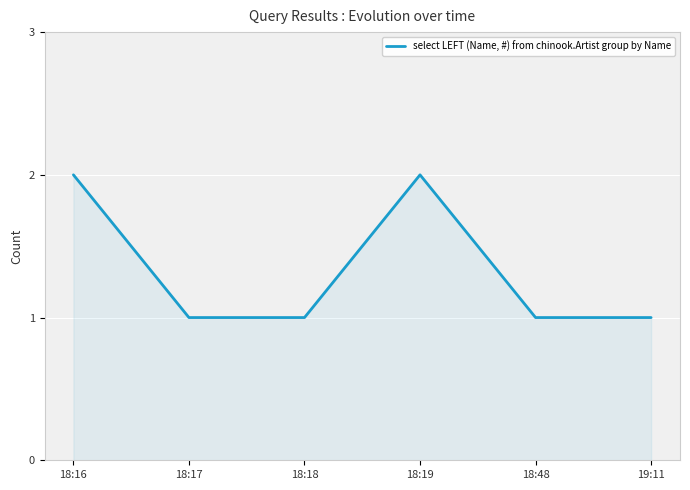

Is it true that the value at 19:11 is 1?

True